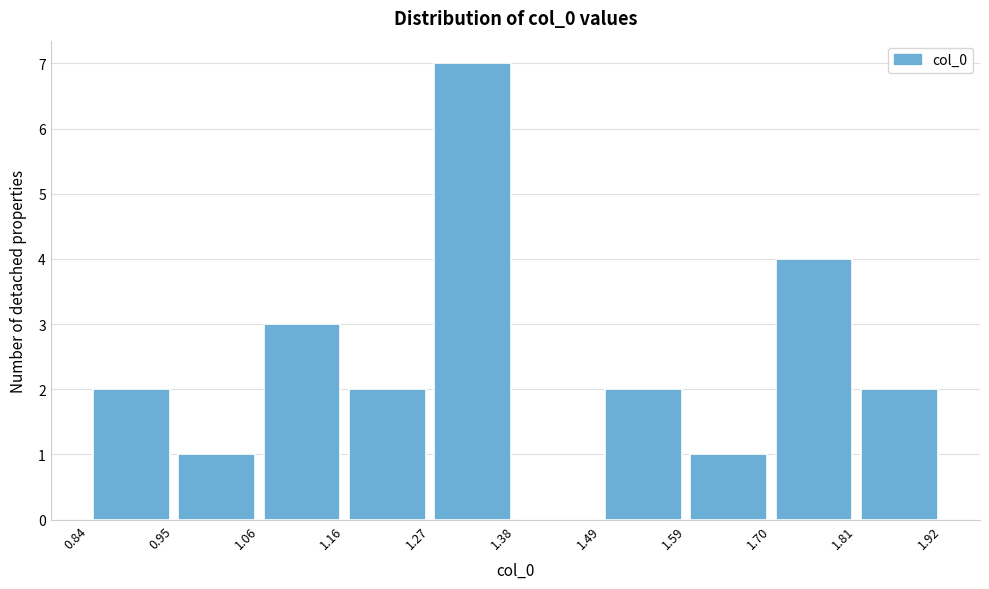

What is the height of the bar covering 0.95 to 1.06 on the x-axis? The values are not printed on the chart, so give them approximately, as read against the axis.

1